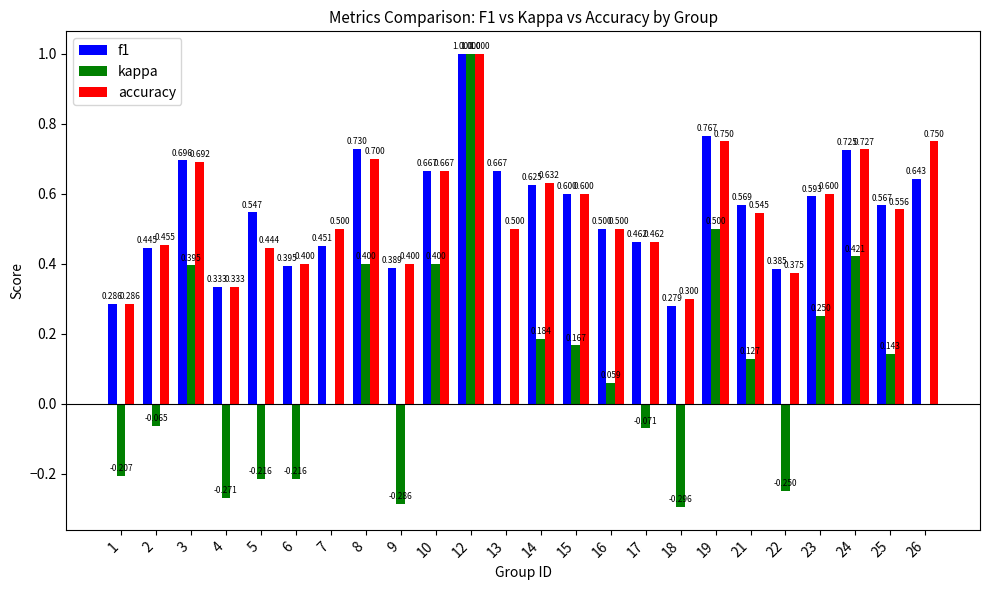

Is the value of accuracy at 22 greater than the value of kappa at 10?

No